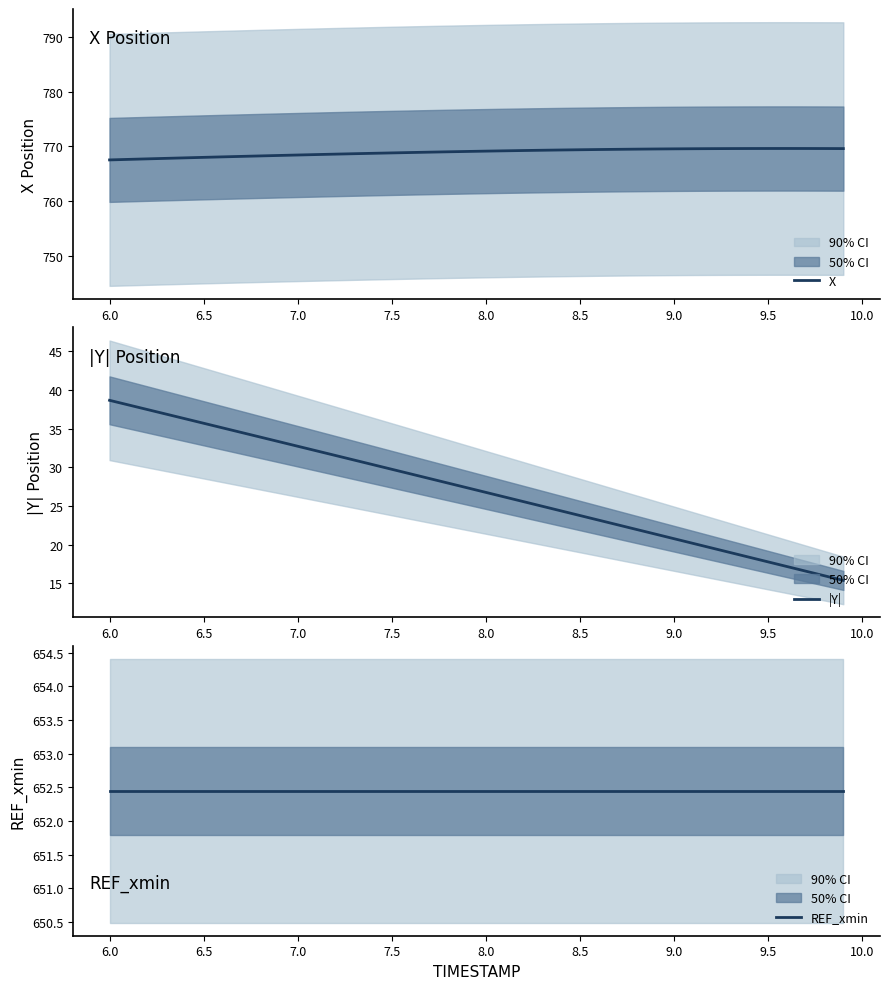

What is the sum of all REF_xmin values?

26098.0